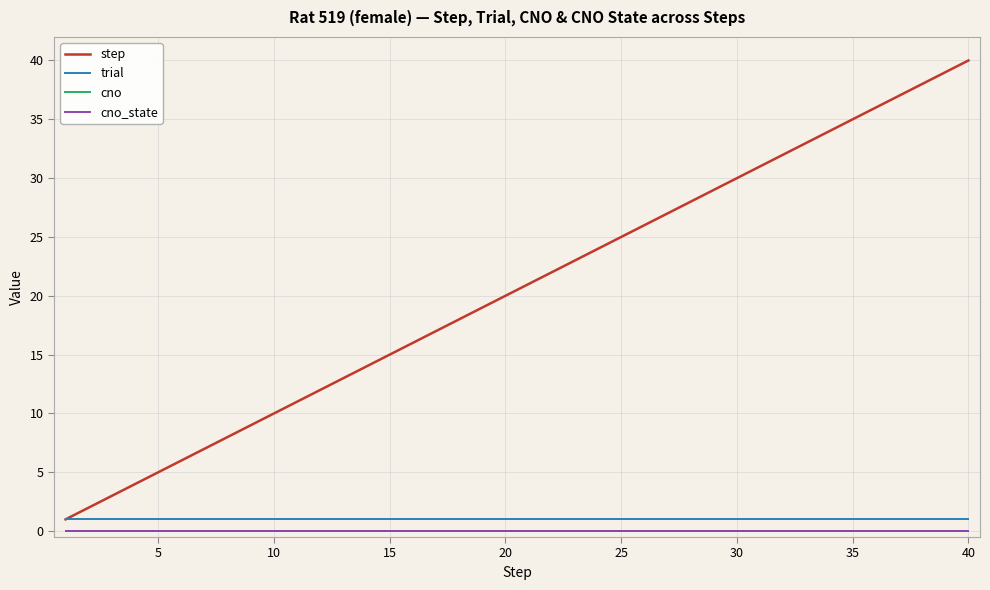

Is this an area chart (filled region under the line)?

No